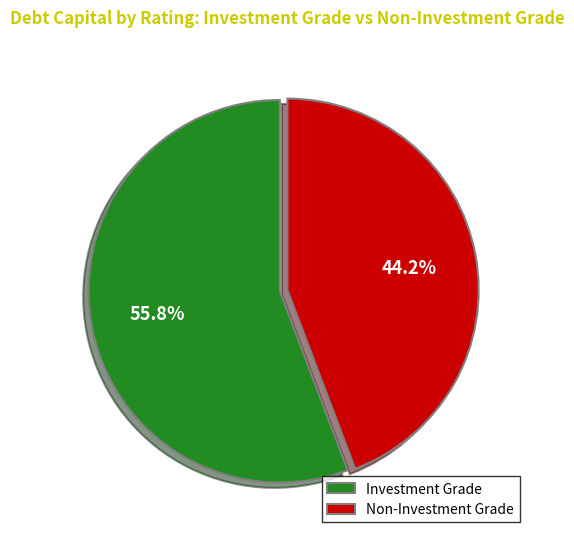

Count the number of slices in the pie.

2